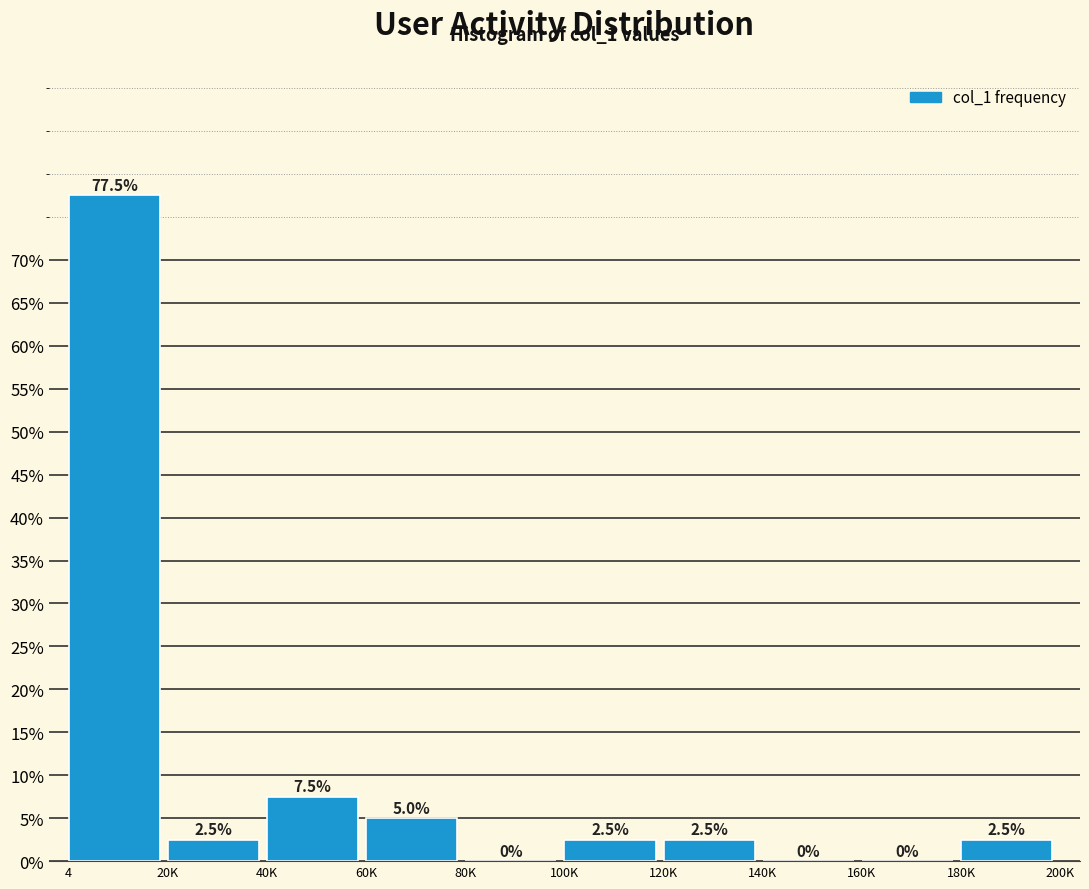

Reading left to right, extract all data points from this chart.

4=77.5	20K=2.5	40K=7.5	60K=5.0	80K=0.0	100K=2.5	120K=2.5	140K=0.0	160K=0.0	180K=2.5